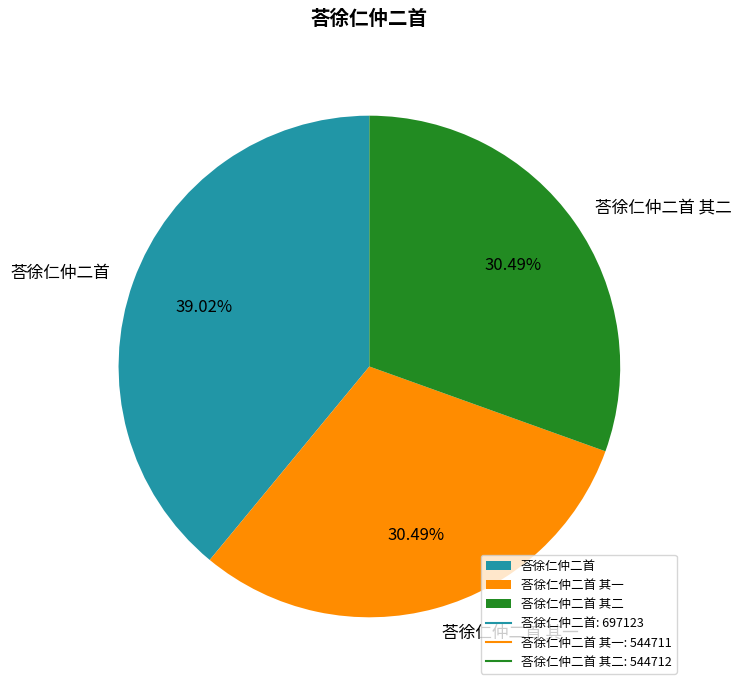

What is the largest slice in the pie chart?

荅徐仁仲二首